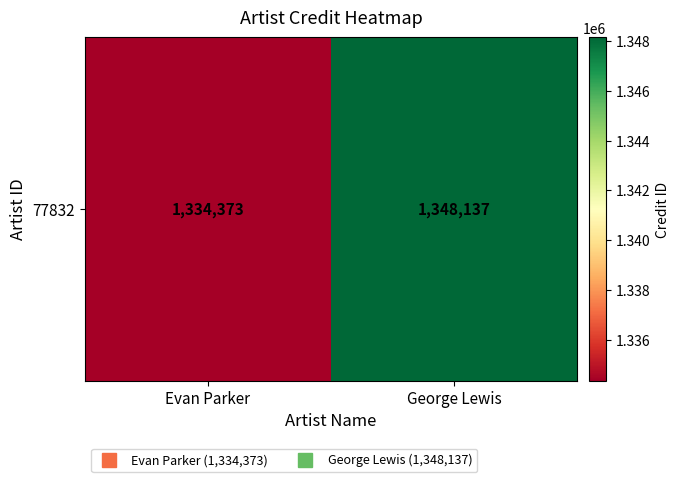

What is the change in value from Evan Parker to George Lewis?

+13764